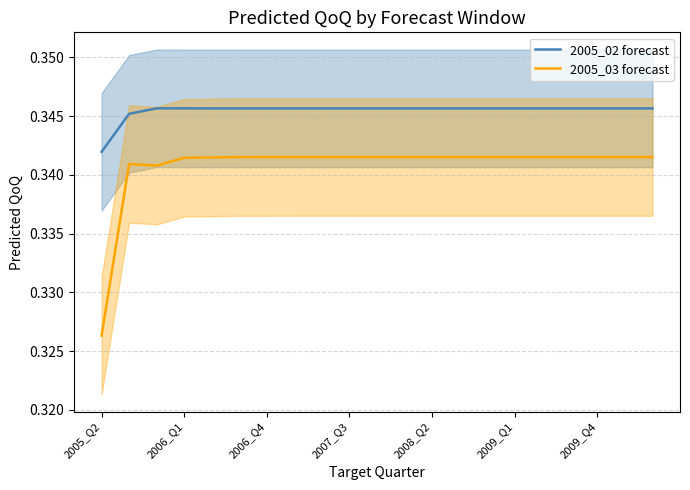

How many data points does each series have?

21